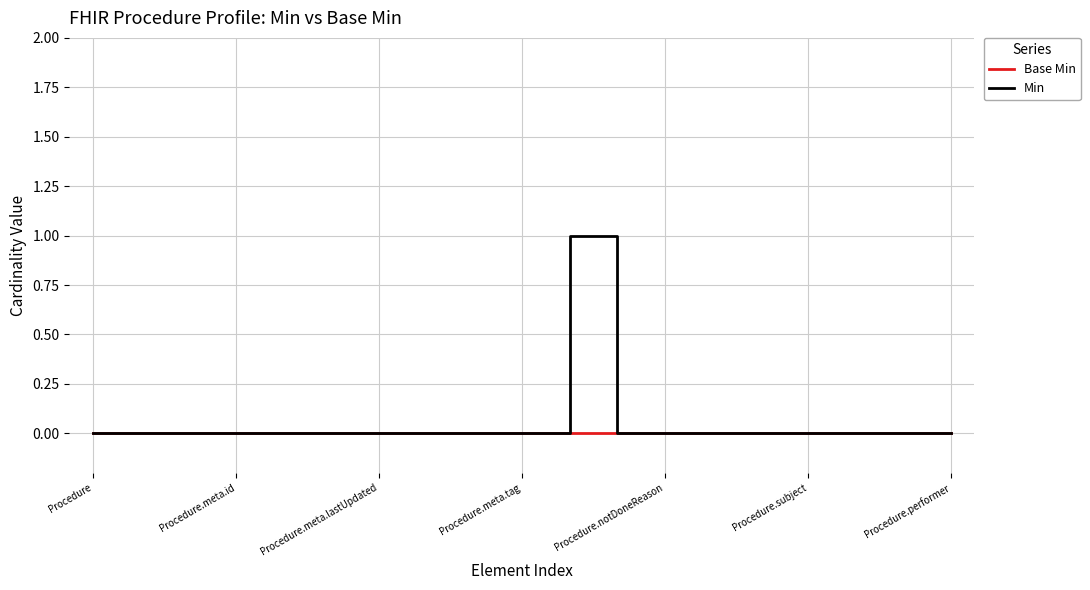

List the series in order of their overall mean, lowest first.

Base Min, Min